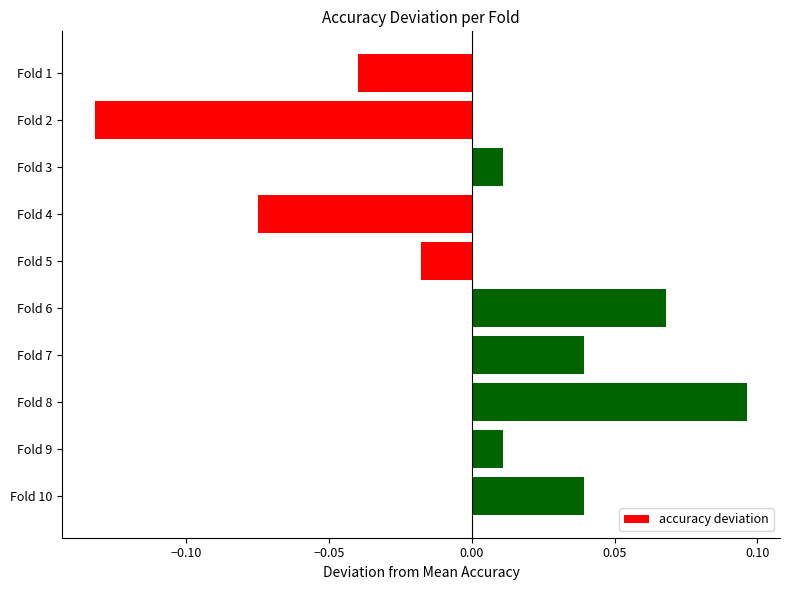

At which category does the chart reach its peak across all series?

Fold 8